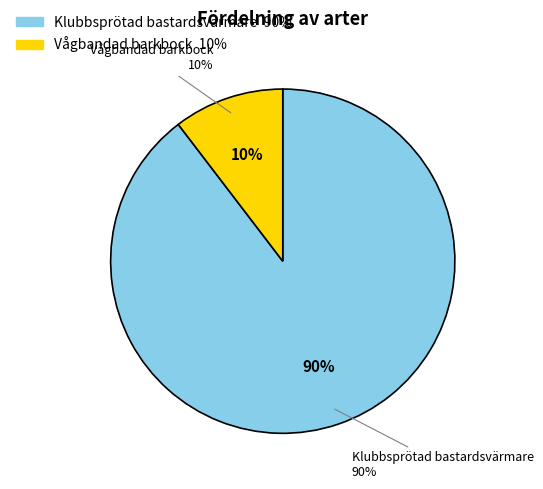

To the nearest percent, what portion does Vågbandad barkbock represent?

10%